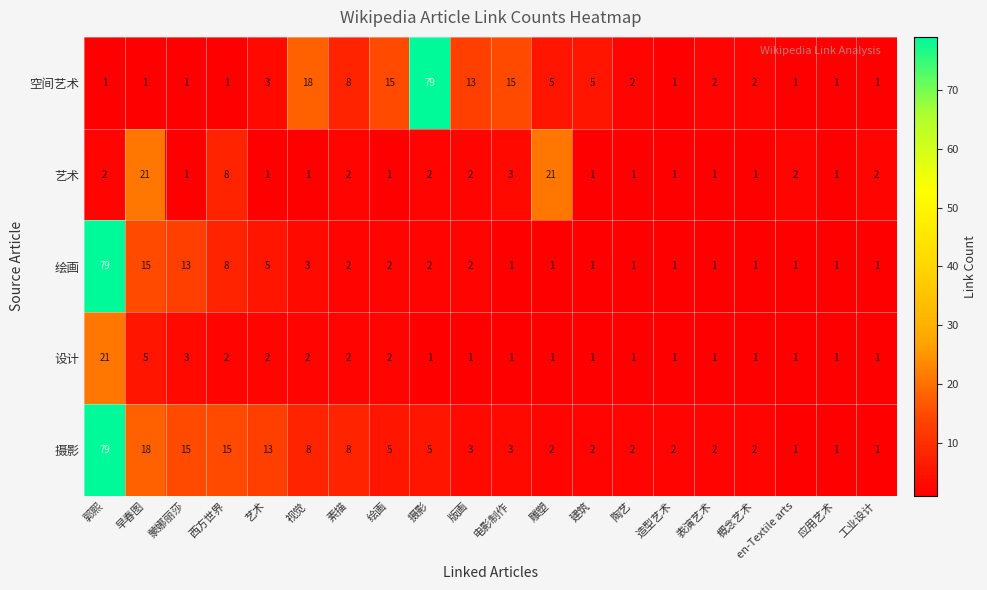

What is the greatest value displayed?

79